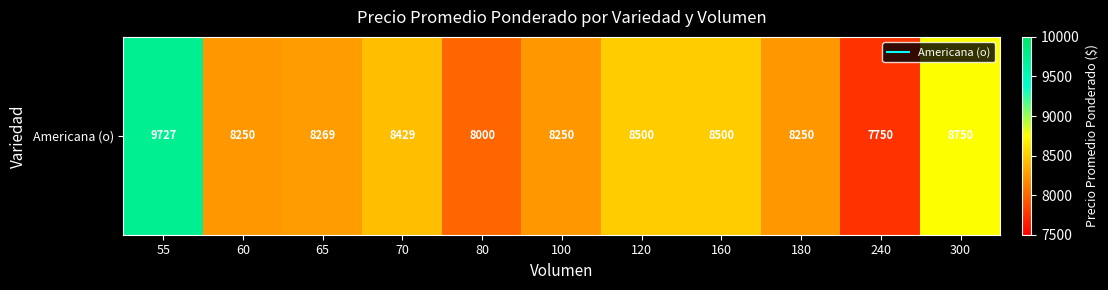

What is the difference between the maximum and minimum values?

1977